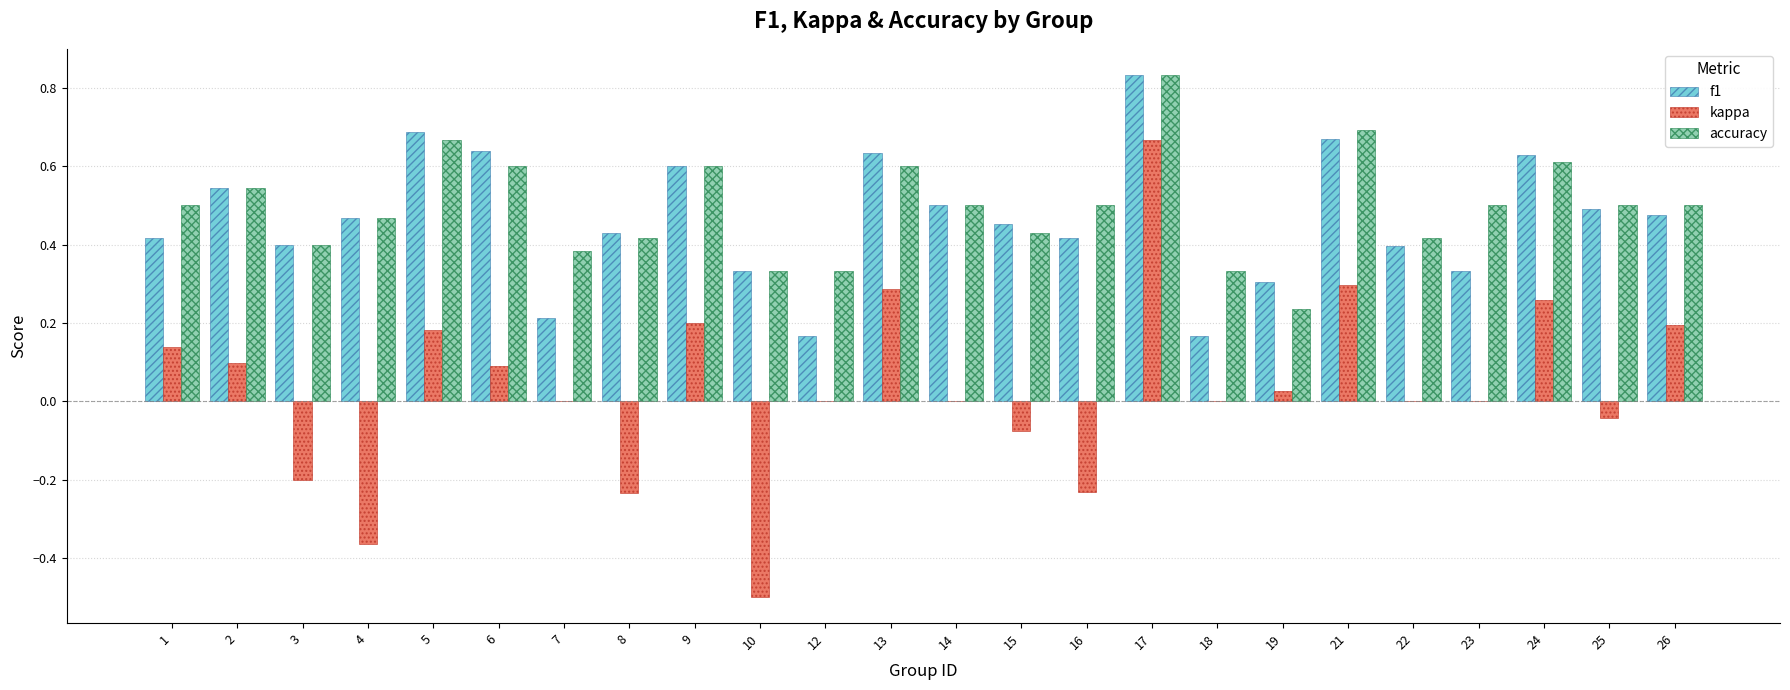

Is the value of kappa at 4 greater than the value of accuracy at 7?

No